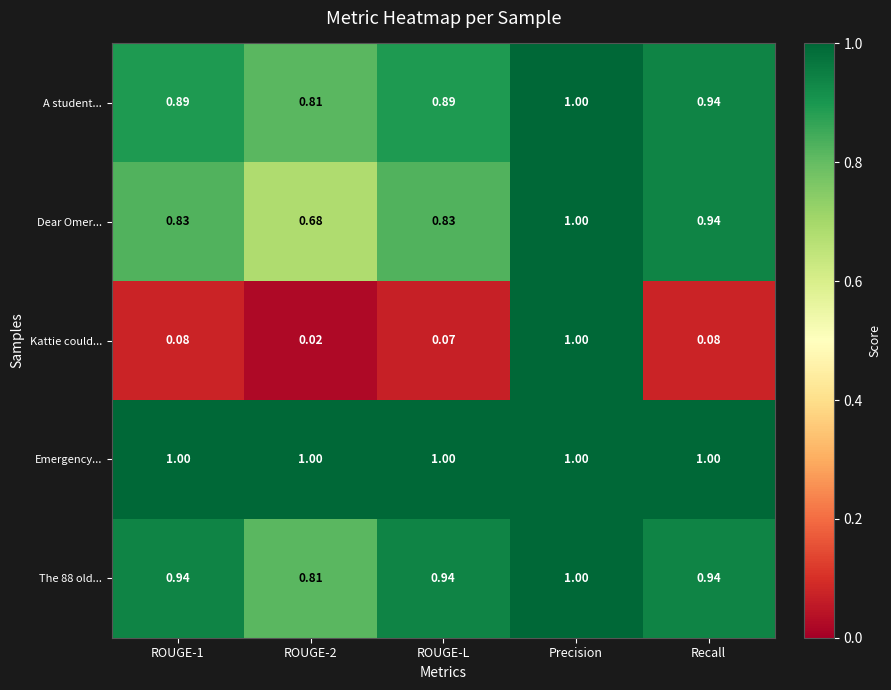

Which series has the largest range (max minus min)?

Kattie could...